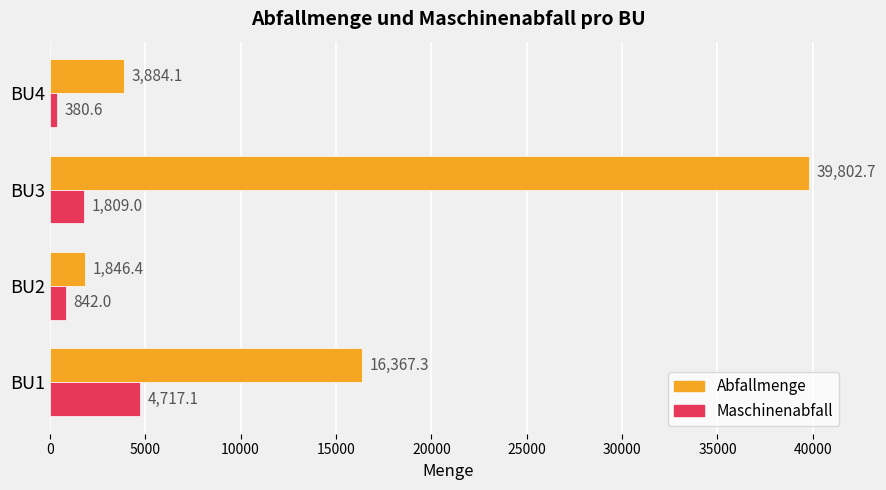

List the labels in order of Maschinenabfall value, largest first.

BU1, BU3, BU2, BU4